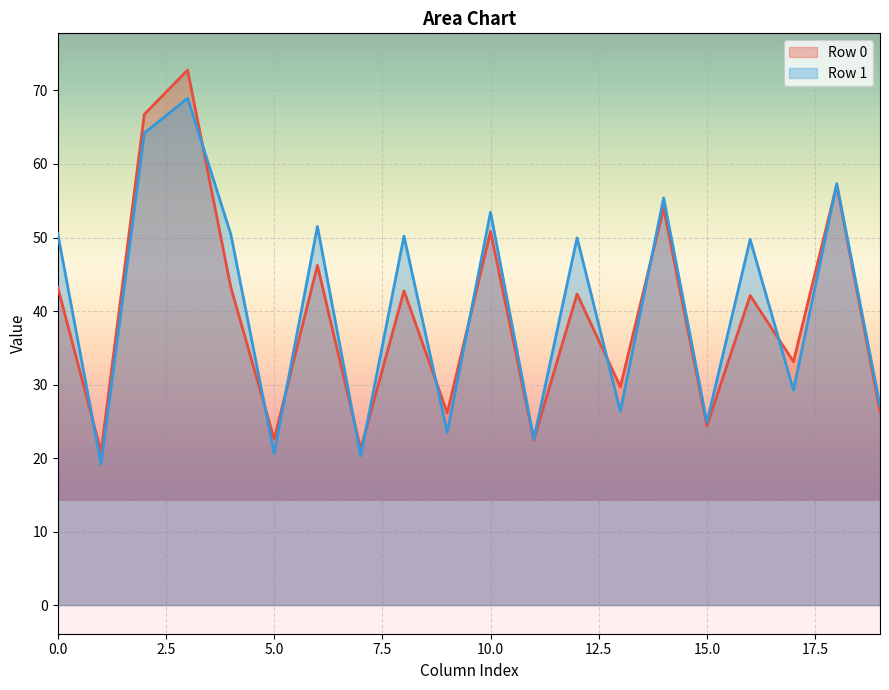

The Row 0 series shows 31.0 at 10.0. True or false?

False